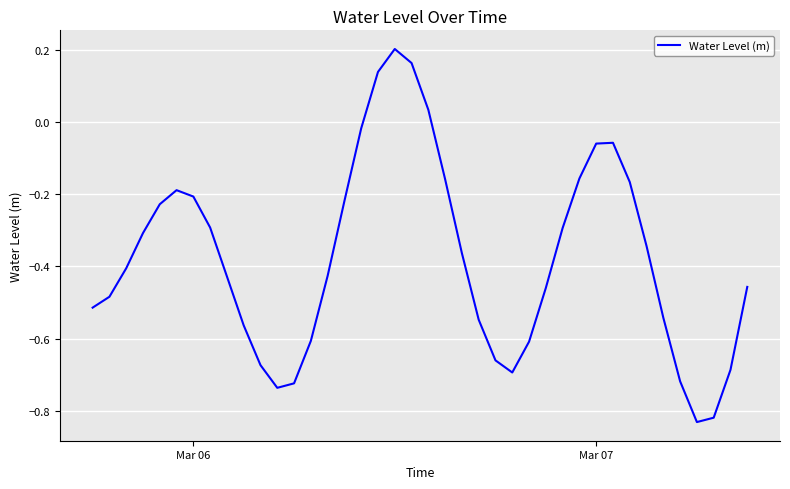

What is the difference between the maximum and minimum values?

1.0